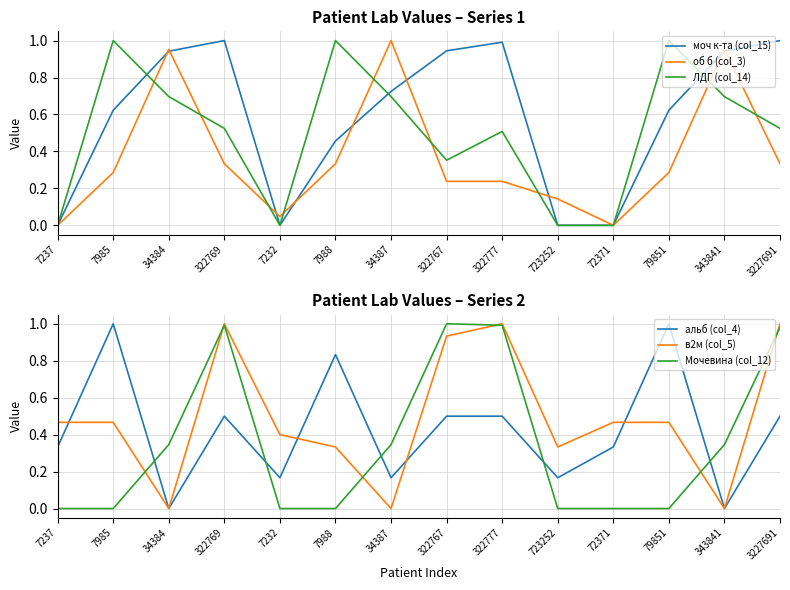

Reading left to right, list all the values displayed in this chart.

моч к-та (col_15): 0.0	0.6	0.9	1.0	0.0	0.5	0.7	0.9	1.0	0.0	0.0	0.6	0.9	1.0
об б (col_3): 0.0	0.3	1.0	0.3	0.0	0.3	1.0	0.2	0.2	0.1	0.0	0.3	1.0	0.3
ЛДГ (col_14): 0.0	1.0	0.7	0.5	0.0	1.0	0.7	0.4	0.5	0.0	0.0	1.0	0.7	0.5
альб (col_4): 0.3	1.0	0.0	0.5	0.2	0.8	0.2	0.5	0.5	0.2	0.3	1.0	0.0	0.5
в2м (col_5): 0.5	0.5	0.0	1.0	0.4	0.3	0.0	0.9	1.0	0.3	0.5	0.5	0.0	1.0
Мочевина (col_12): 0.0	0.0	0.3	1.0	0.0	0.0	0.3	1.0	1.0	0.0	0.0	0.0	0.3	1.0